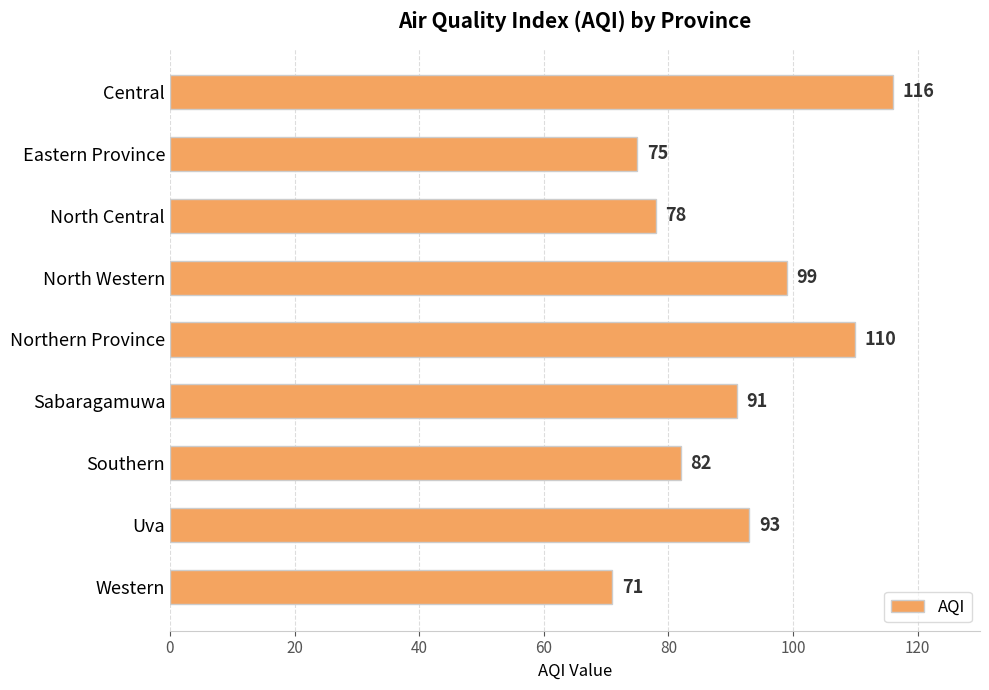

List the labels in order of value, smallest first.

Western, Eastern Province, North Central, Southern, Sabaragamuwa, Uva, North Western, Northern Province, Central